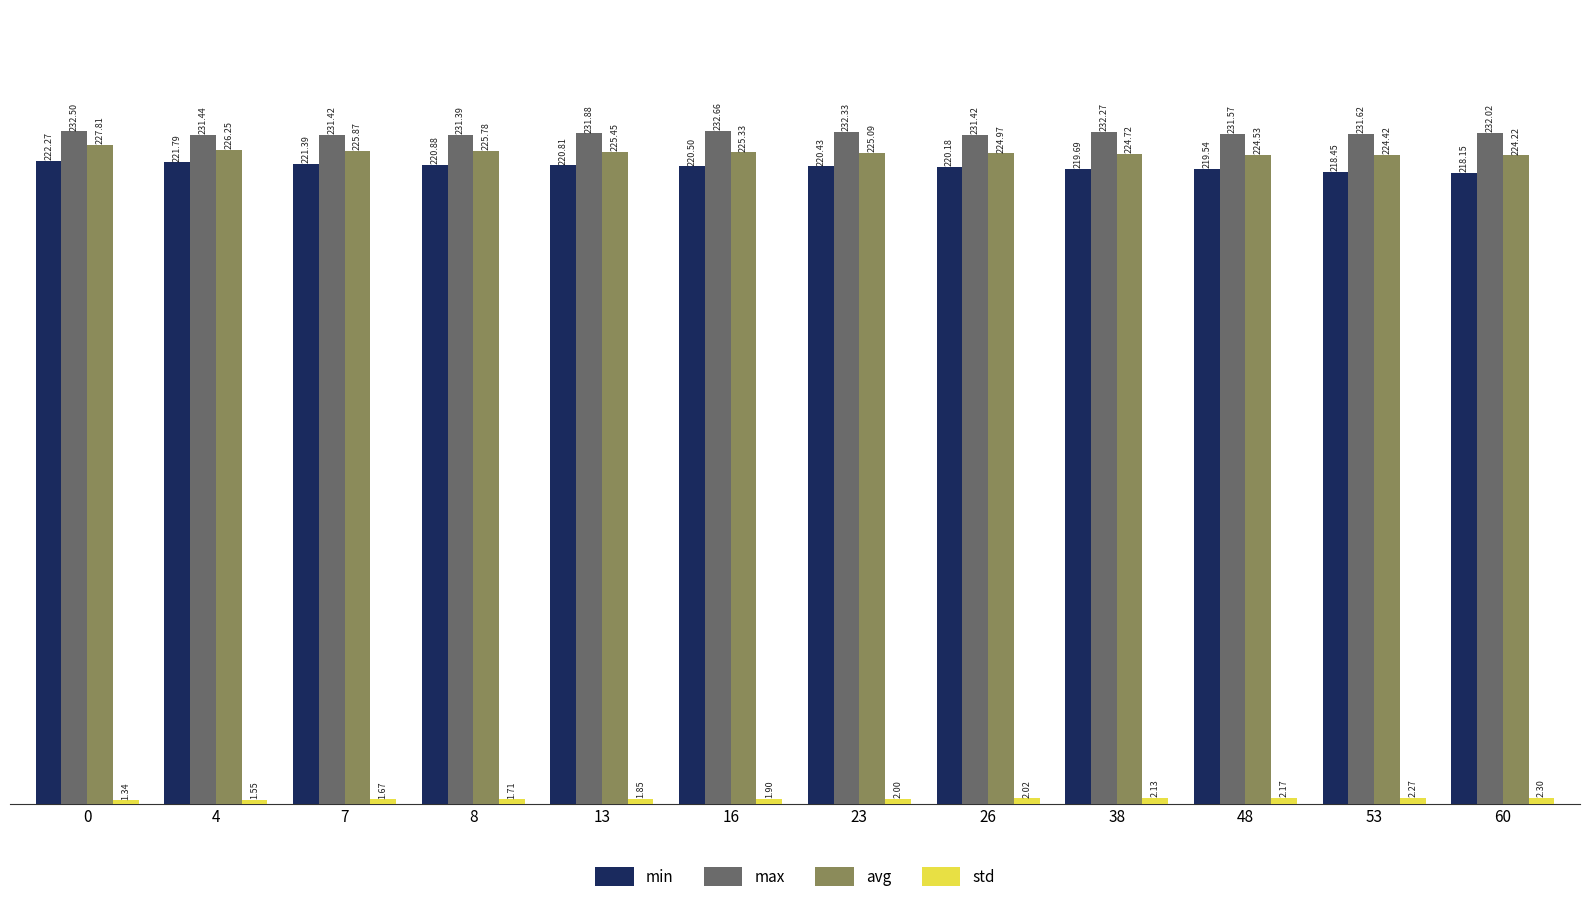

Which series has the largest range (max minus min)?

min